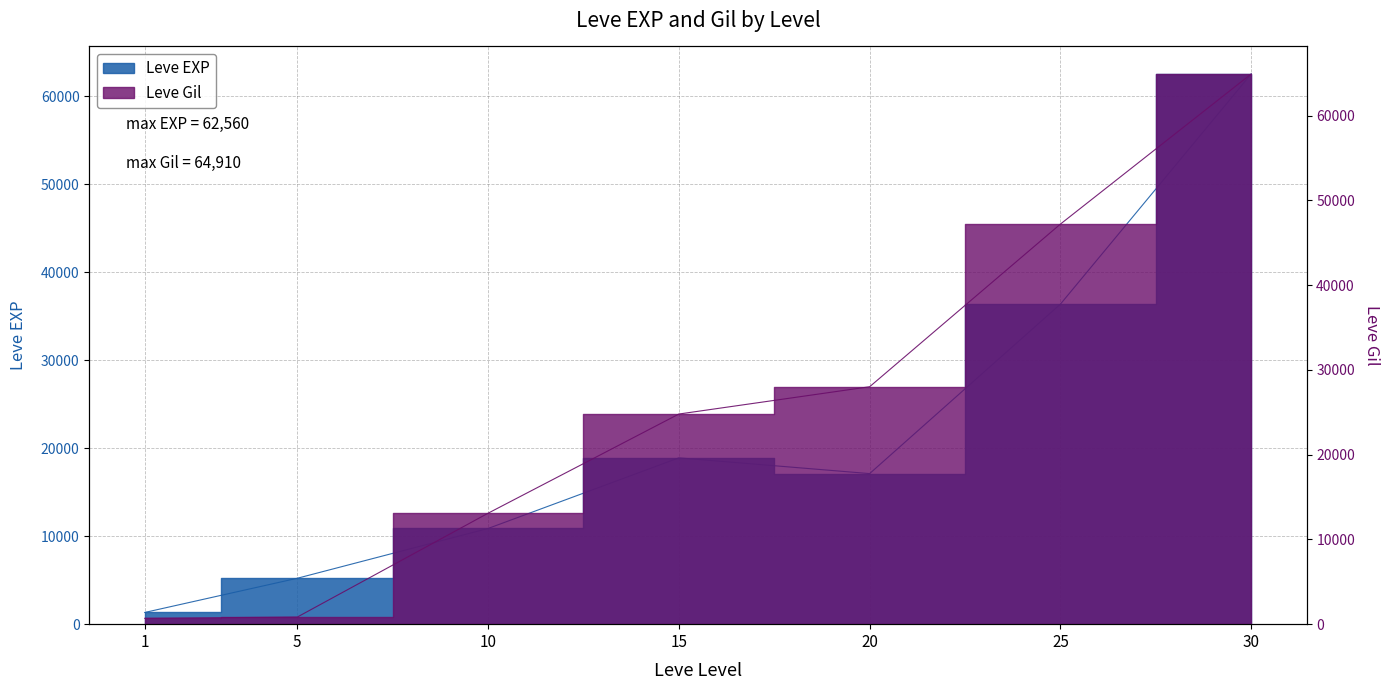

How many categories are shown in the chart?

7